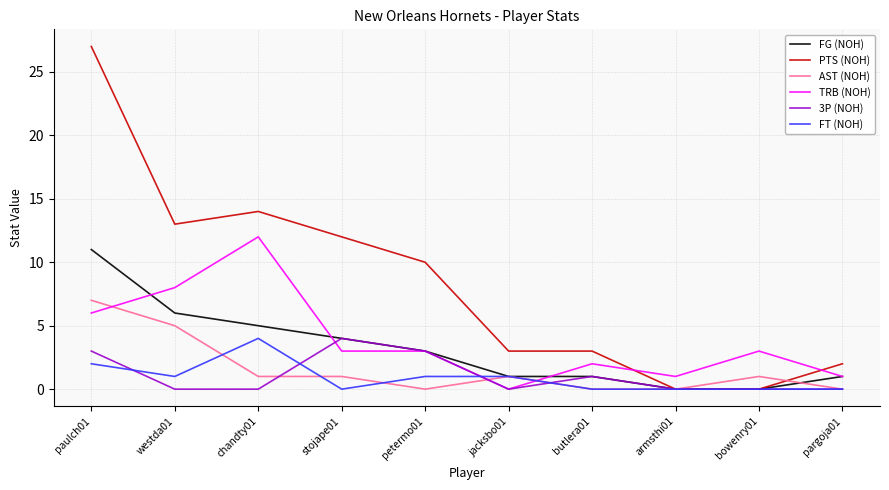

What is the difference between the second highest and second lowest values in the AST (NOH) series?

5